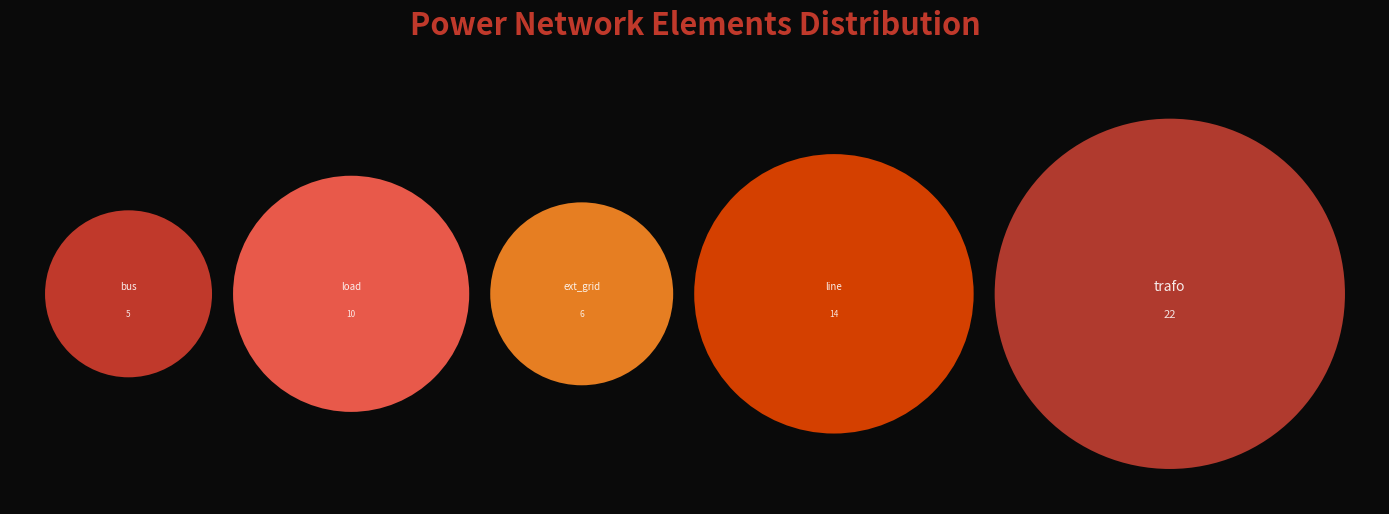

What is the largest slice in the pie chart?

trafo